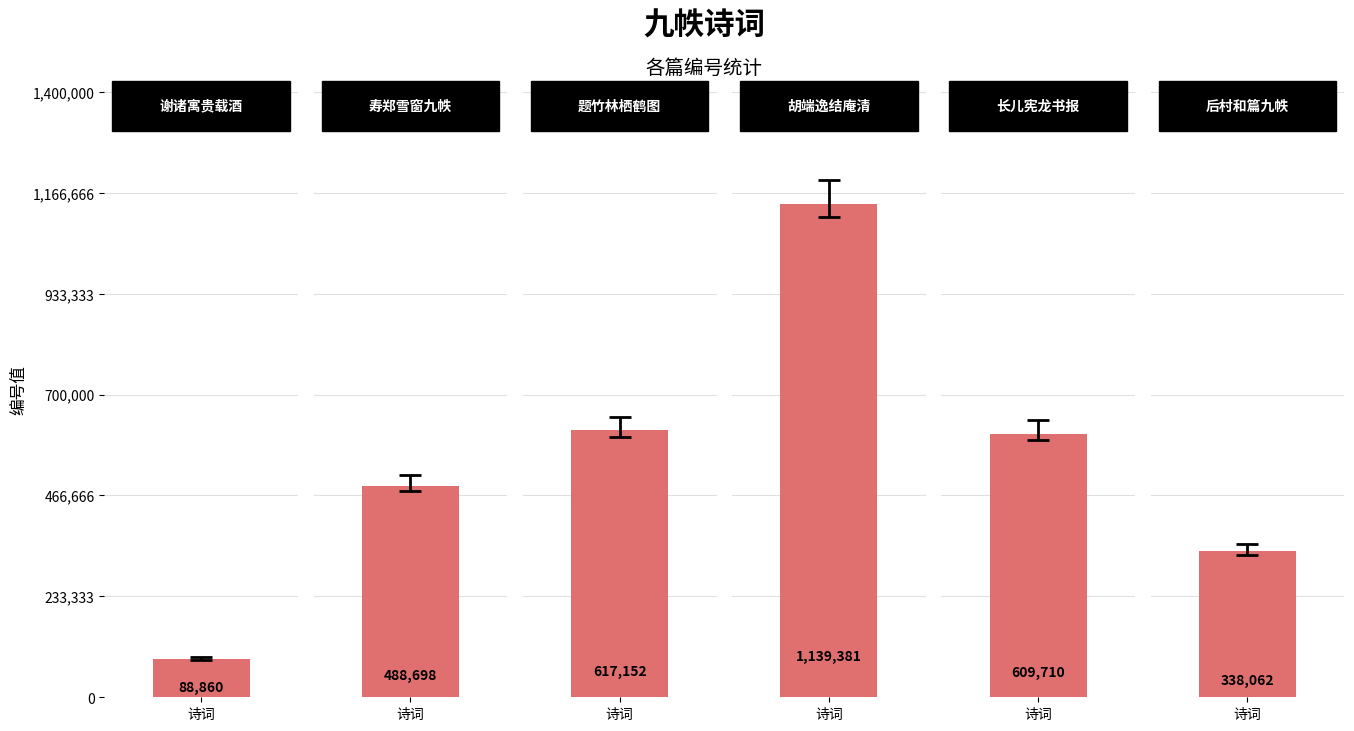

Does the chart contain stacked bars?

No